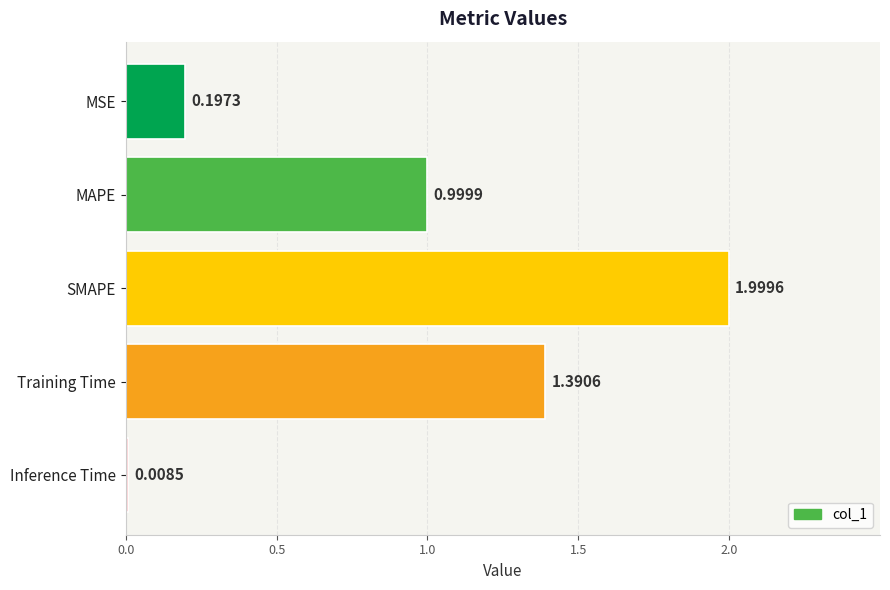

What is the sum of all values?

4.6